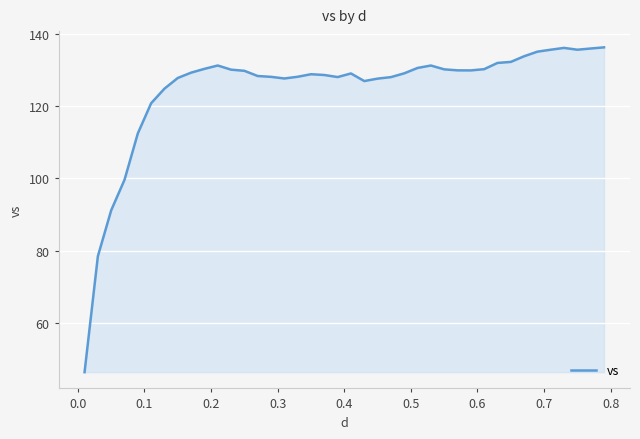

How many series are shown in this chart?

1